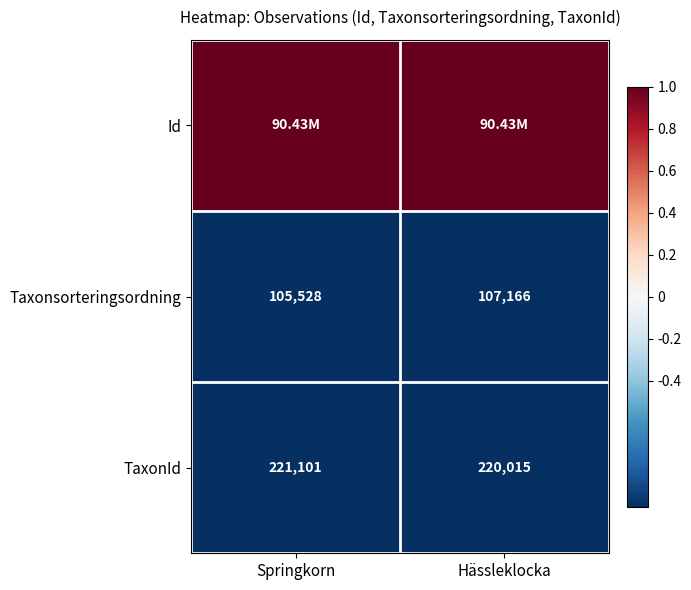

At which label does Taxonsorteringsordning reach its minimum?

Springkorn